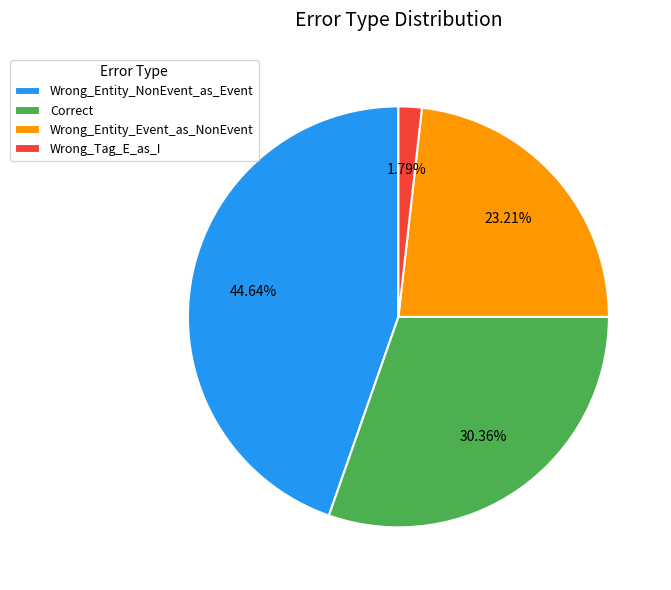

Which slice is the smallest?

Wrong_Tag_E_as_I